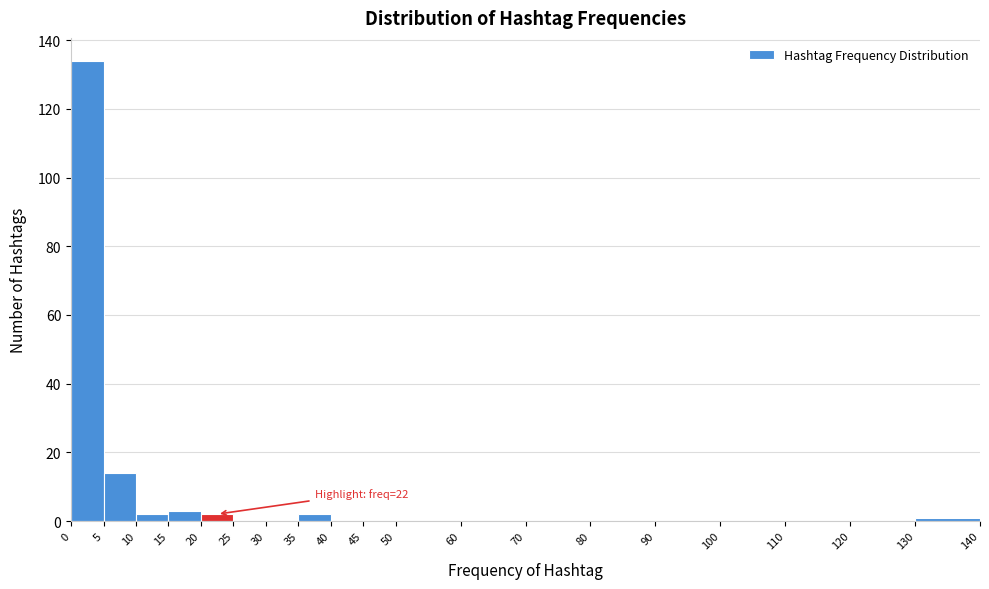

Which range on the x-axis has the tallest bar?

0 to 5